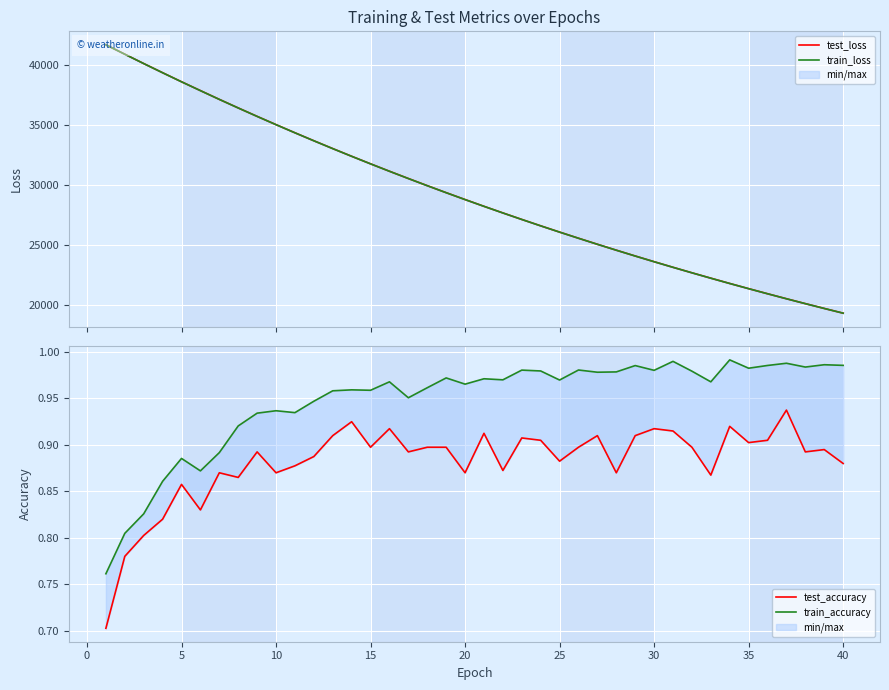

Reading left to right, transcribe all the data shown in this chart.

test_loss: 41693.4	40904.6	40125.1	39358.7	38603.2	37865.5	37133.3	36417.8	35713.4	35023.6	34344.6	33678.6	33024.1	32382.0	31751.4	31132.1	30525.3	29928.2	29342.9	28768.3	28204.5	27651.3	27107.7	26574.9	26052.4	25538.7	25034.6	24540.9	24055.4	23579.3	23111.8	22653.4	22204.1	21761.7	21329.3	20904.0	20486.7	20078.0	19676.1	19282.2
train_loss: 41690.3	40902.3	40123.4	39356.1	38601.0	37861.7	37131.0	36414.9	35711.4	35020.7	34342.2	33675.7	33021.4	32379.3	31748.8	31129.7	30522.2	29925.8	29340.3	28765.9	28202.1	27648.7	27105.6	26572.6	26049.7	25536.3	25032.6	24538.4	24053.2	23577.3	23110.0	22651.7	22201.9	21760.4	21327.3	20902.3	20485.2	20076.0	19674.5	19280.5
test_accuracy: 0.7	0.8	0.8	0.8	0.9	0.8	0.9	0.9	0.9	0.9	0.9	0.9	0.9	0.9	0.9	0.9	0.9	0.9	0.9	0.9	0.9	0.9	0.9	0.9	0.9	0.9	0.9	0.9	0.9	0.9	0.9	0.9	0.9	0.9	0.9	0.9	0.9	0.9	0.9	0.9
train_accuracy: 0.8	0.8	0.8	0.9	0.9	0.9	0.9	0.9	0.9	0.9	0.9	0.9	1.0	1.0	1.0	1.0	1.0	1.0	1.0	1.0	1.0	1.0	1.0	1.0	1.0	1.0	1.0	1.0	1.0	1.0	1.0	1.0	1.0	1.0	1.0	1.0	1.0	1.0	1.0	1.0